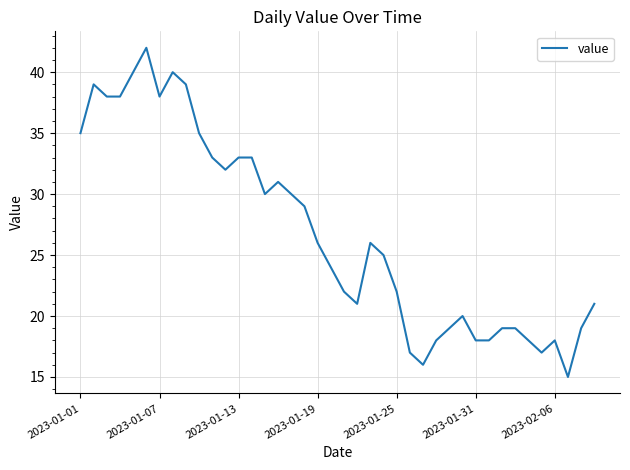

What is the smallest value displayed?

15